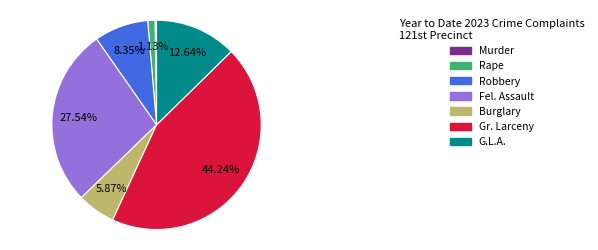

True or false: Gr. Larceny accounts for 57% of the total.

False